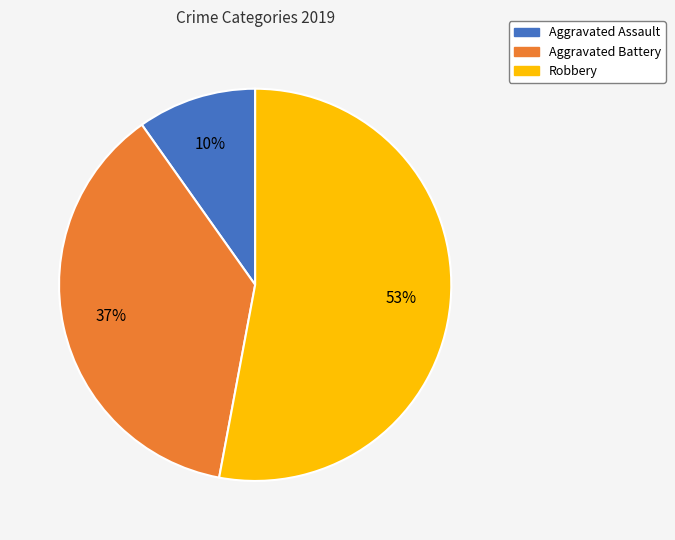

Is it true that Aggravated Battery is 37% of the pie?

True